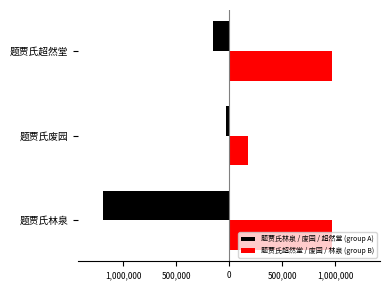

What are all the series names shown in the legend?

题贾氏林泉 / 废园 / 超然堂 (group A), 题贾氏超然堂 / 废园 / 林泉 (group B)